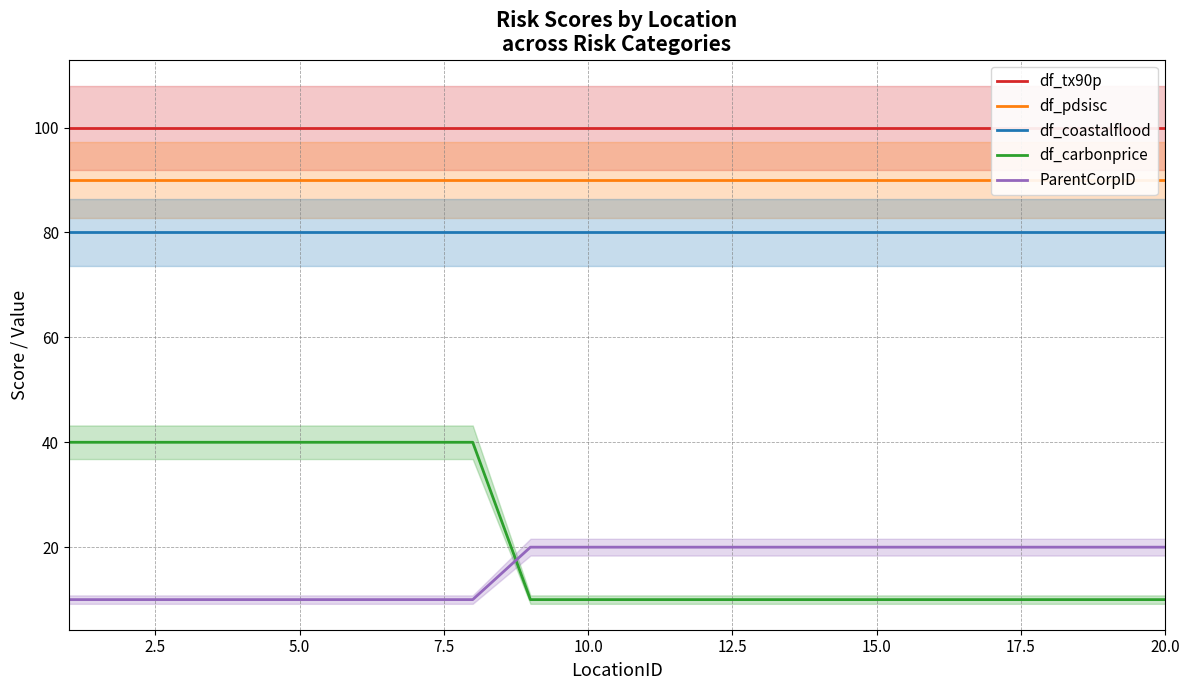

The value of ParentCorpID at 10.0 is 20. True or false?

True